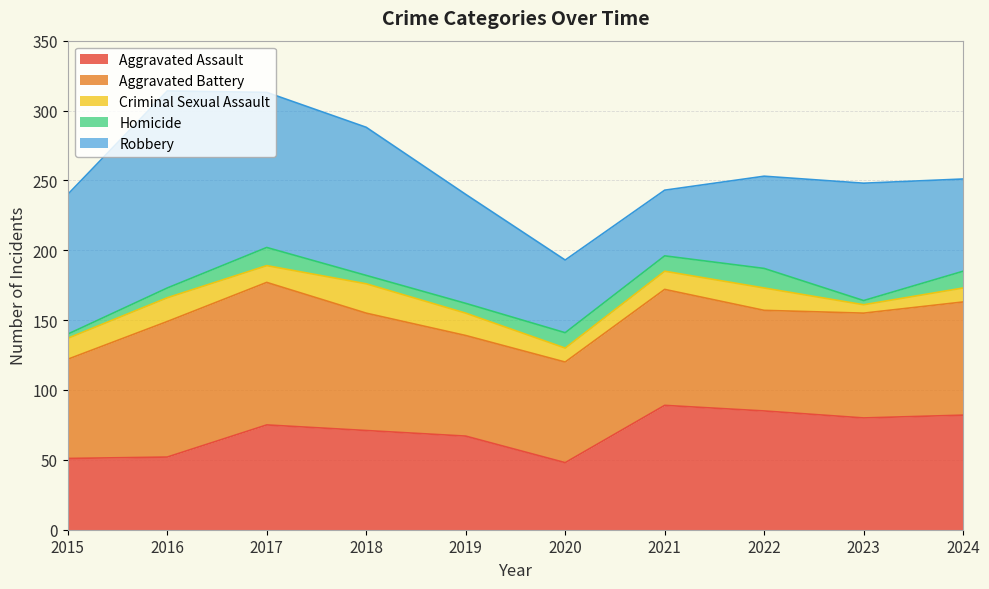

How many interior local valleys does the Aggravated Assault series have?

2